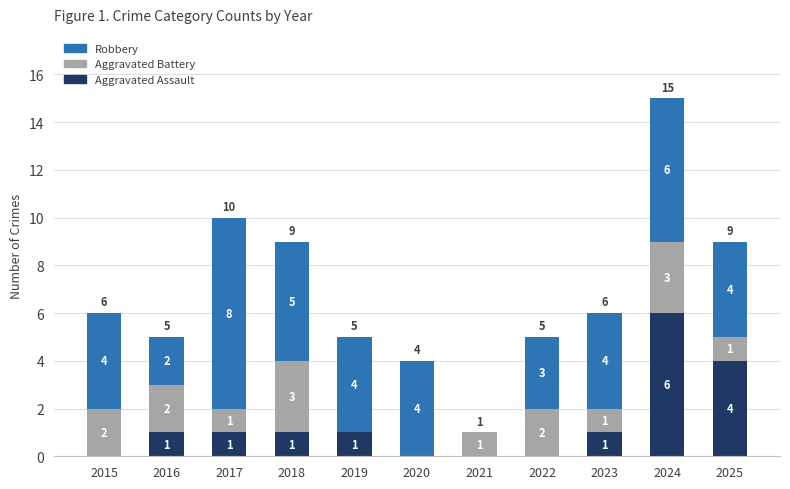

What is the total value across all series at 2021?

1